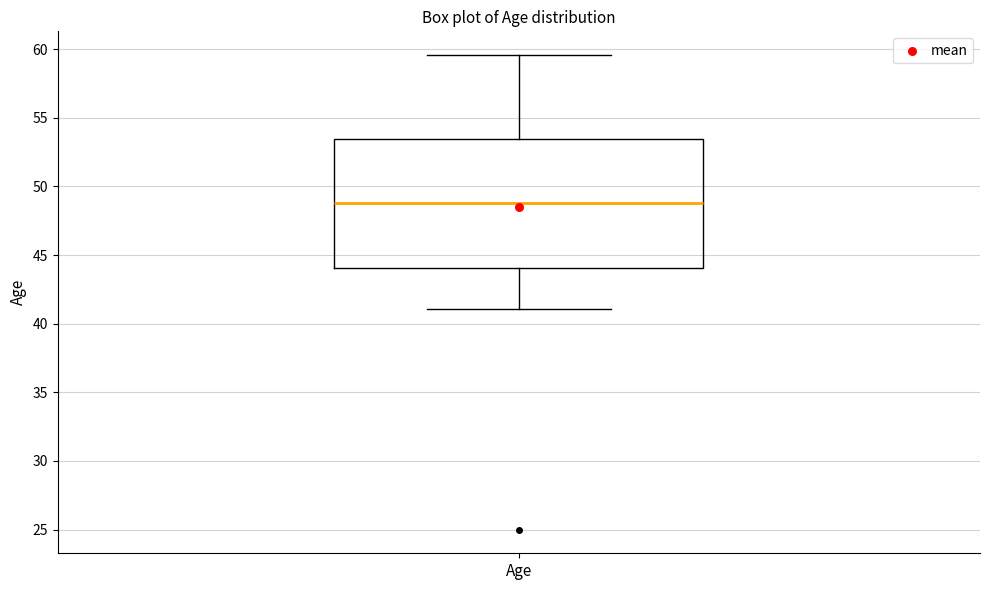

Where does the upper whisker of the box for Age end on the y-axis? The values are not printed on the chart, so give them approximately, as read against the axis.

59.5